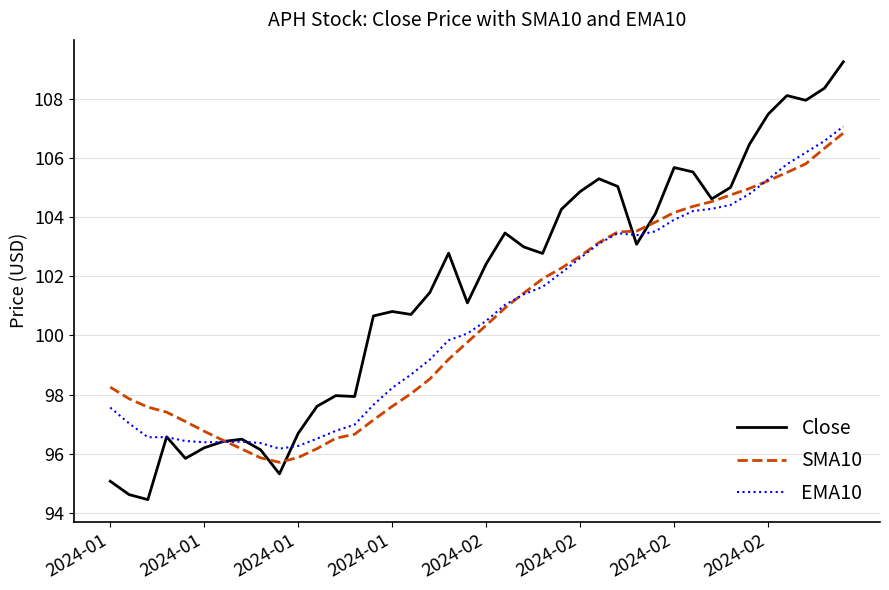

True or false: SMA10 has more than 2 points higher than both neighbors.

False